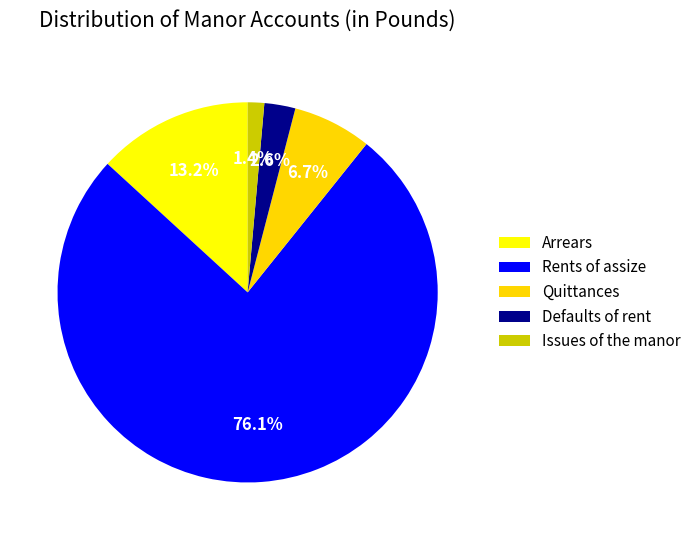

Count the number of slices in the pie.

5